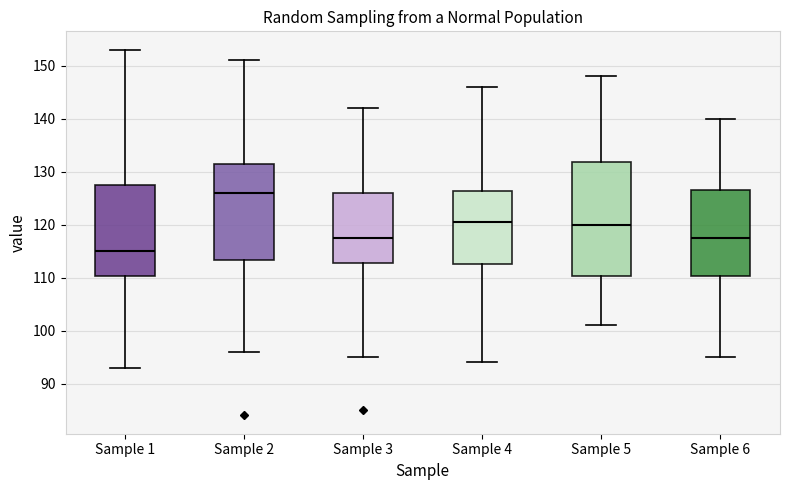

Which box has the highest median line?

Sample 2